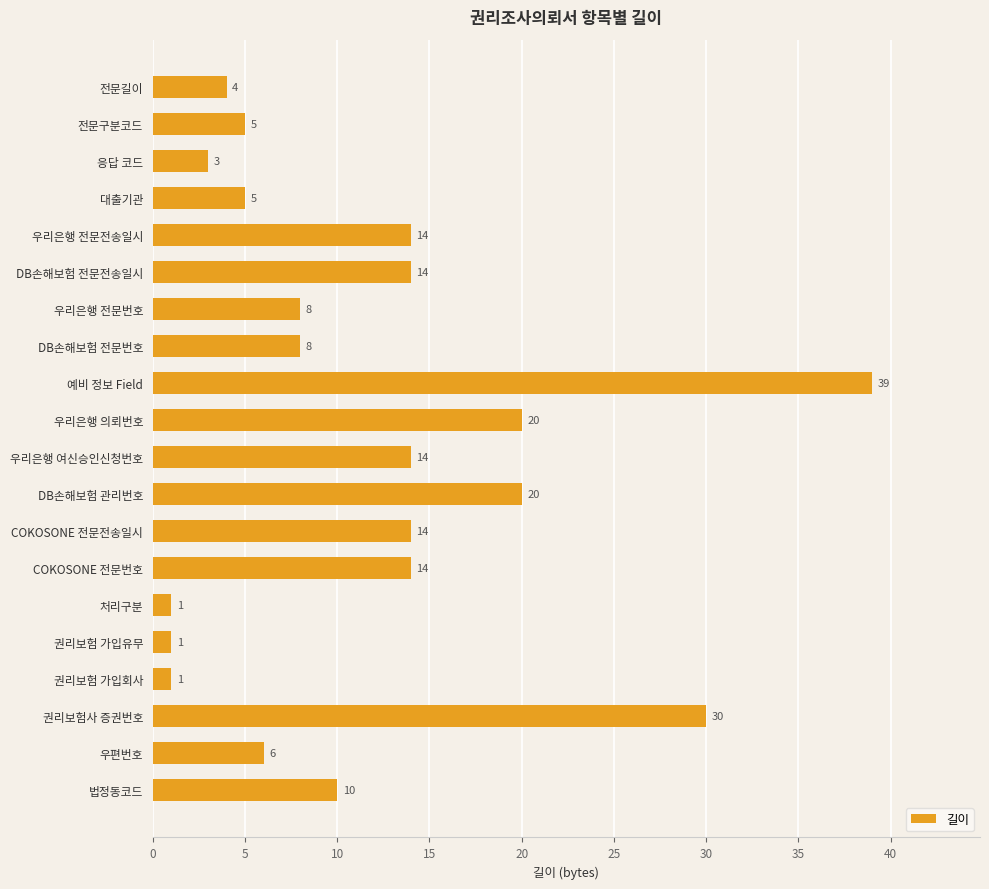

Are the bars grouped side by side (vs. stacked)?

No